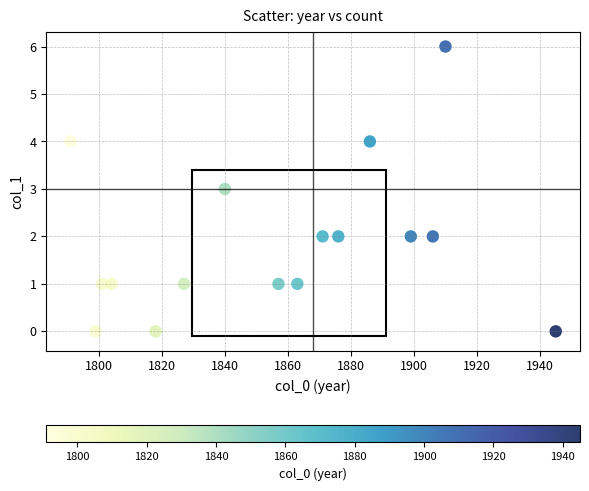

What is the range of X values (max minus min)?

154